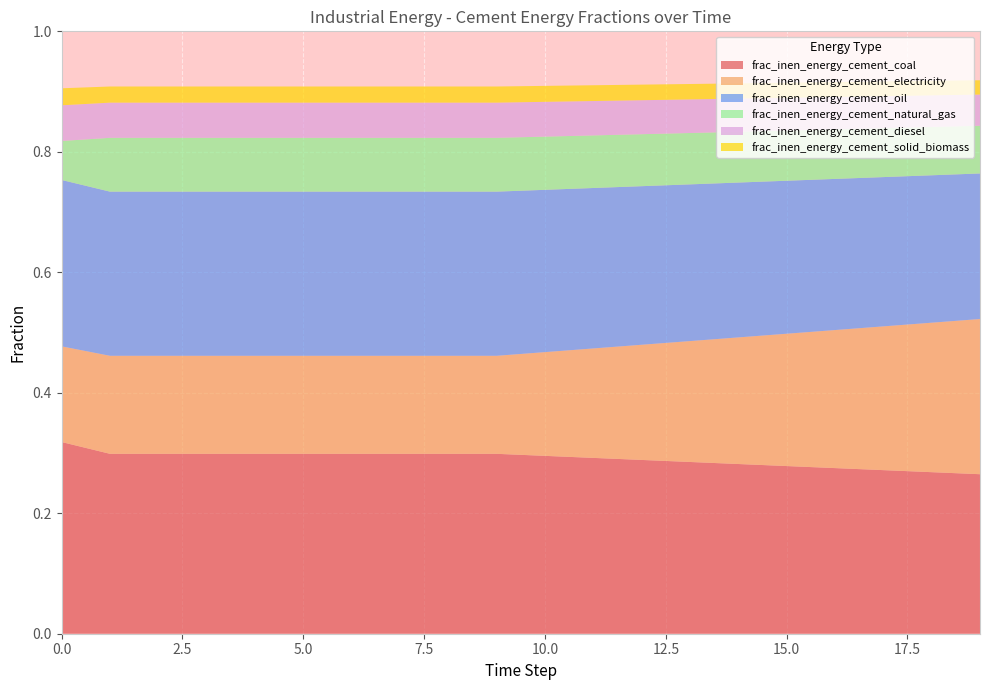

Reading left to right, extract all data points from this chart.

frac_inen_energy_cement_coal: 0=0.3	1=0.3	2=0.3	3=0.3	4=0.3	5=0.3	6=0.3	7=0.3	8=0.3	9=0.3	10=0.3	11=0.3	12=0.3	13=0.3	14=0.3	15=0.3	16=0.3	17=0.3	18=0.3	19=0.3
frac_inen_energy_cement_electricity: 0=0.2	1=0.2	2=0.2	3=0.2	4=0.2	5=0.2	6=0.2	7=0.2	8=0.2	9=0.2	10=0.2	11=0.2	12=0.2	13=0.2	14=0.2	15=0.2	16=0.2	17=0.2	18=0.2	19=0.3
frac_inen_energy_cement_oil: 0=0.3	1=0.3	2=0.3	3=0.3	4=0.3	5=0.3	6=0.3	7=0.3	8=0.3	9=0.3	10=0.3	11=0.3	12=0.3	13=0.3	14=0.3	15=0.3	16=0.3	17=0.2	18=0.2	19=0.2
frac_inen_energy_cement_natural_gas: 0=0.1	1=0.1	2=0.1	3=0.1	4=0.1	5=0.1	6=0.1	7=0.1	8=0.1	9=0.1	10=0.1	11=0.1	12=0.1	13=0.1	14=0.1	15=0.1	16=0.1	17=0.1	18=0.1	19=0.1
frac_inen_energy_cement_diesel: 0=0.1	1=0.1	2=0.1	3=0.1	4=0.1	5=0.1	6=0.1	7=0.1	8=0.1	9=0.1	10=0.1	11=0.1	12=0.1	13=0.1	14=0.1	15=0.1	16=0.1	17=0.1	18=0.1	19=0.1
frac_inen_energy_cement_solid_biomass: 0=0.0	1=0.0	2=0.0	3=0.0	4=0.0	5=0.0	6=0.0	7=0.0	8=0.0	9=0.0	10=0.0	11=0.0	12=0.0	13=0.0	14=0.0	15=0.0	16=0.0	17=0.0	18=0.0	19=0.0